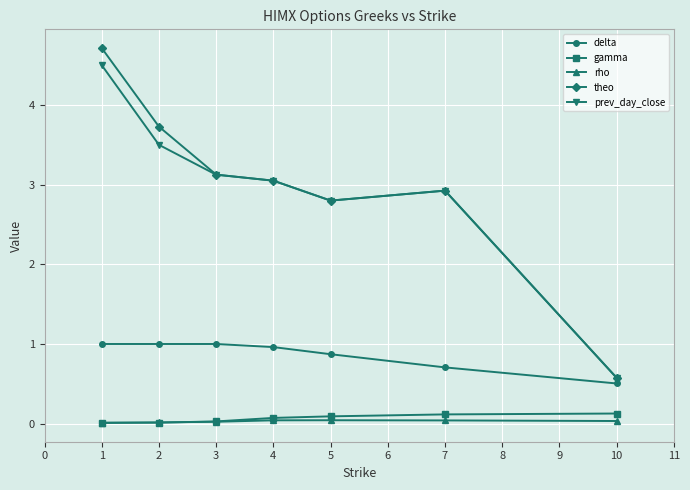

Read the prev_day_close value at 1.

4.5